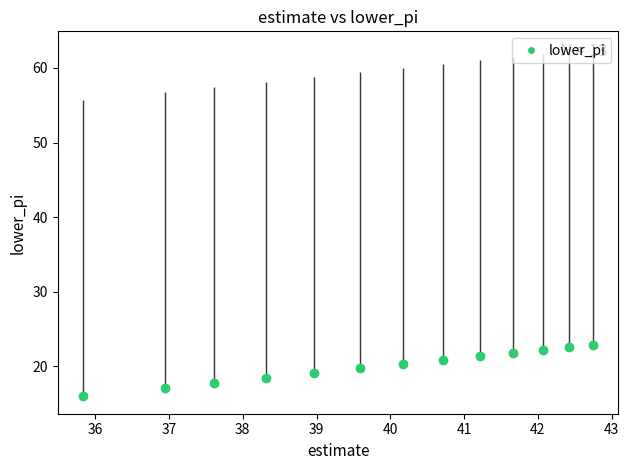

What is the value of the 3rd point from the left?

17.8